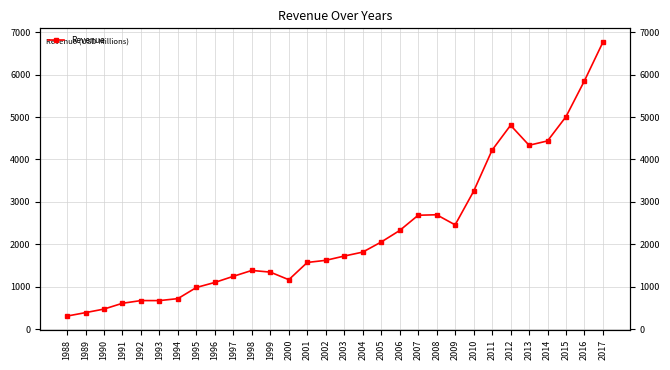

What is the change in value from 1992 to 1993?

-0.6